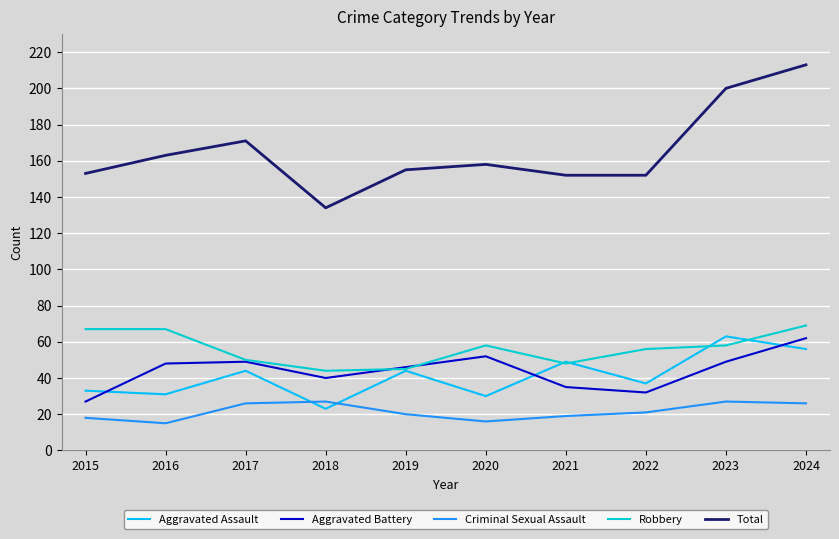

What is the difference between the maximum and minimum values in the Robbery series?

25